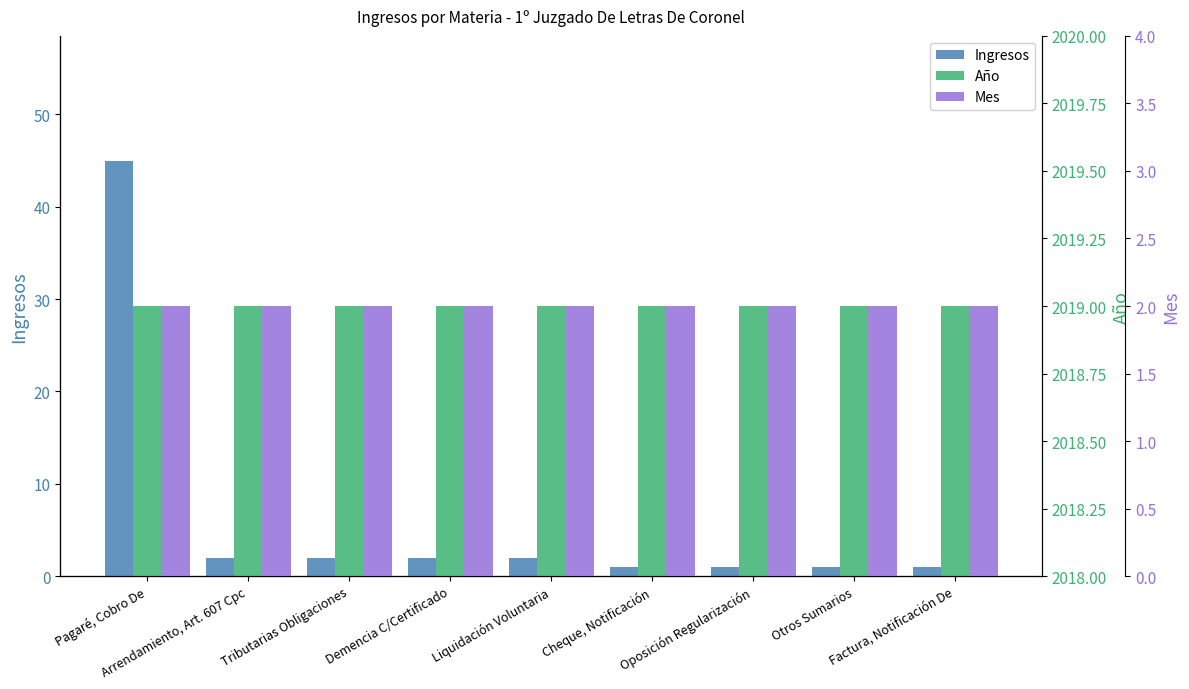

Reading left to right, transcribe all the data shown in this chart.

Ingresos: 45	2	2	2	2	1	1	1	1
Año: 2019	2019	2019	2019	2019	2019	2019	2019	2019
Mes: 2	2	2	2	2	2	2	2	2